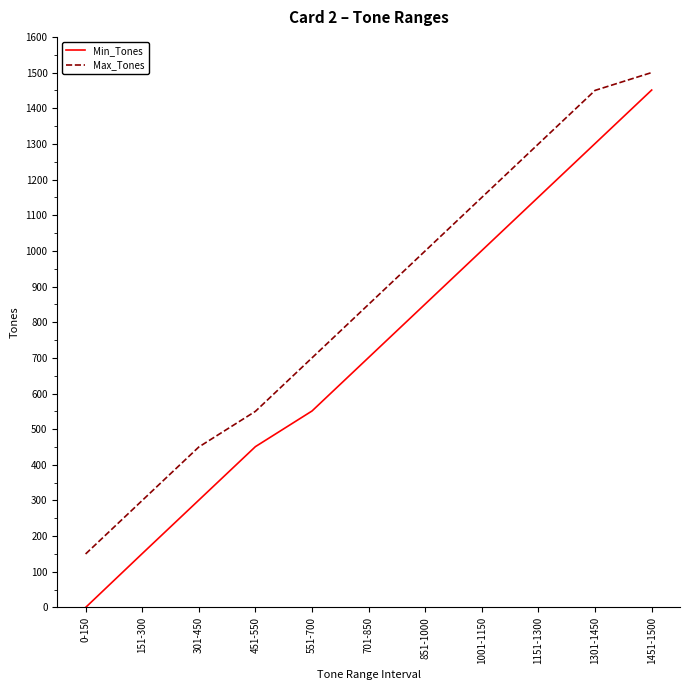

Where is Min_Tones nearest to the value 725?

701-850